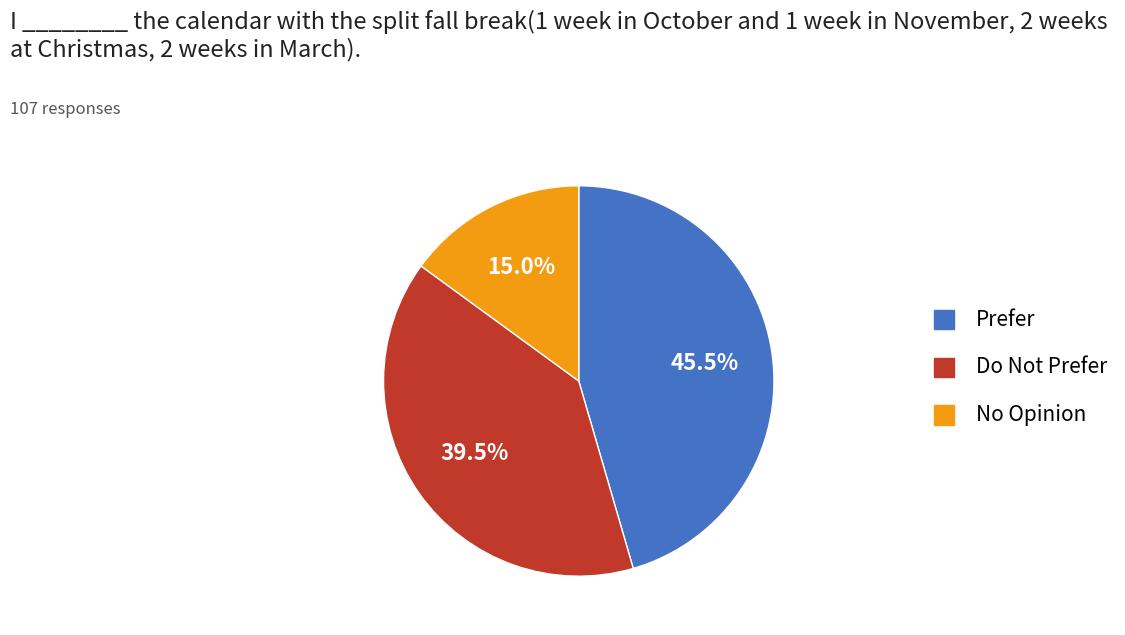

Which slice is the smallest?

No Opinion